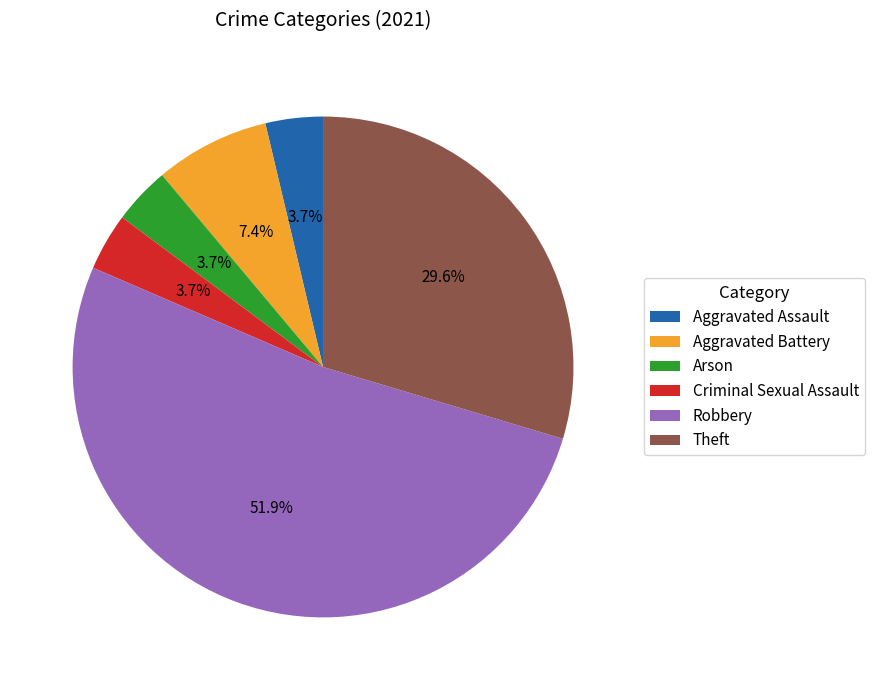

How many slices are in this pie chart?

6